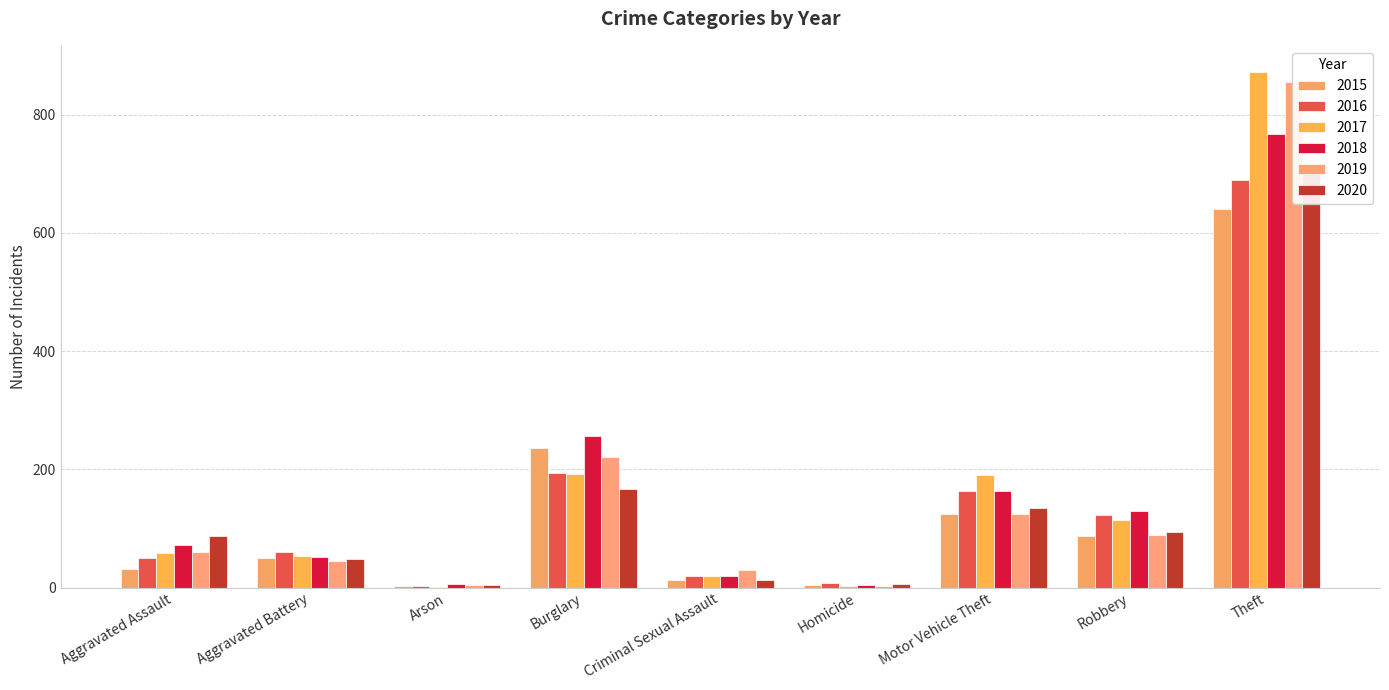

Is the value of 2018 at Aggravated Assault greater than the value of 2016 at Arson?

Yes